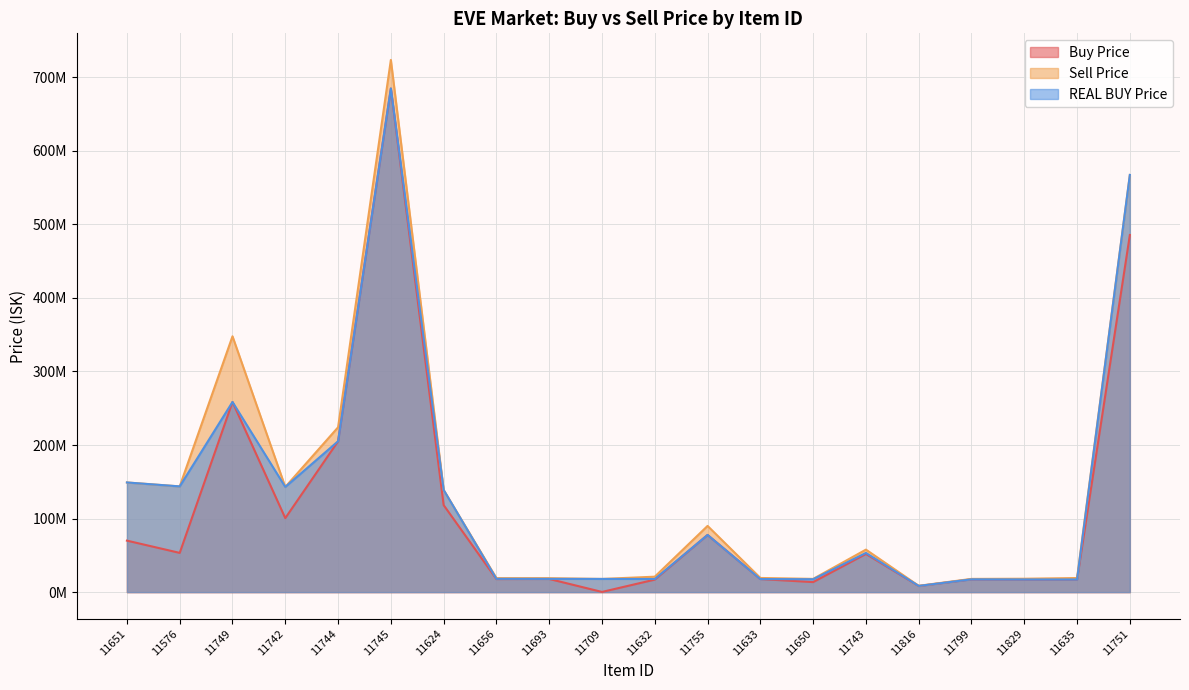

At how many categories does at least one series exceed 699599280?

1